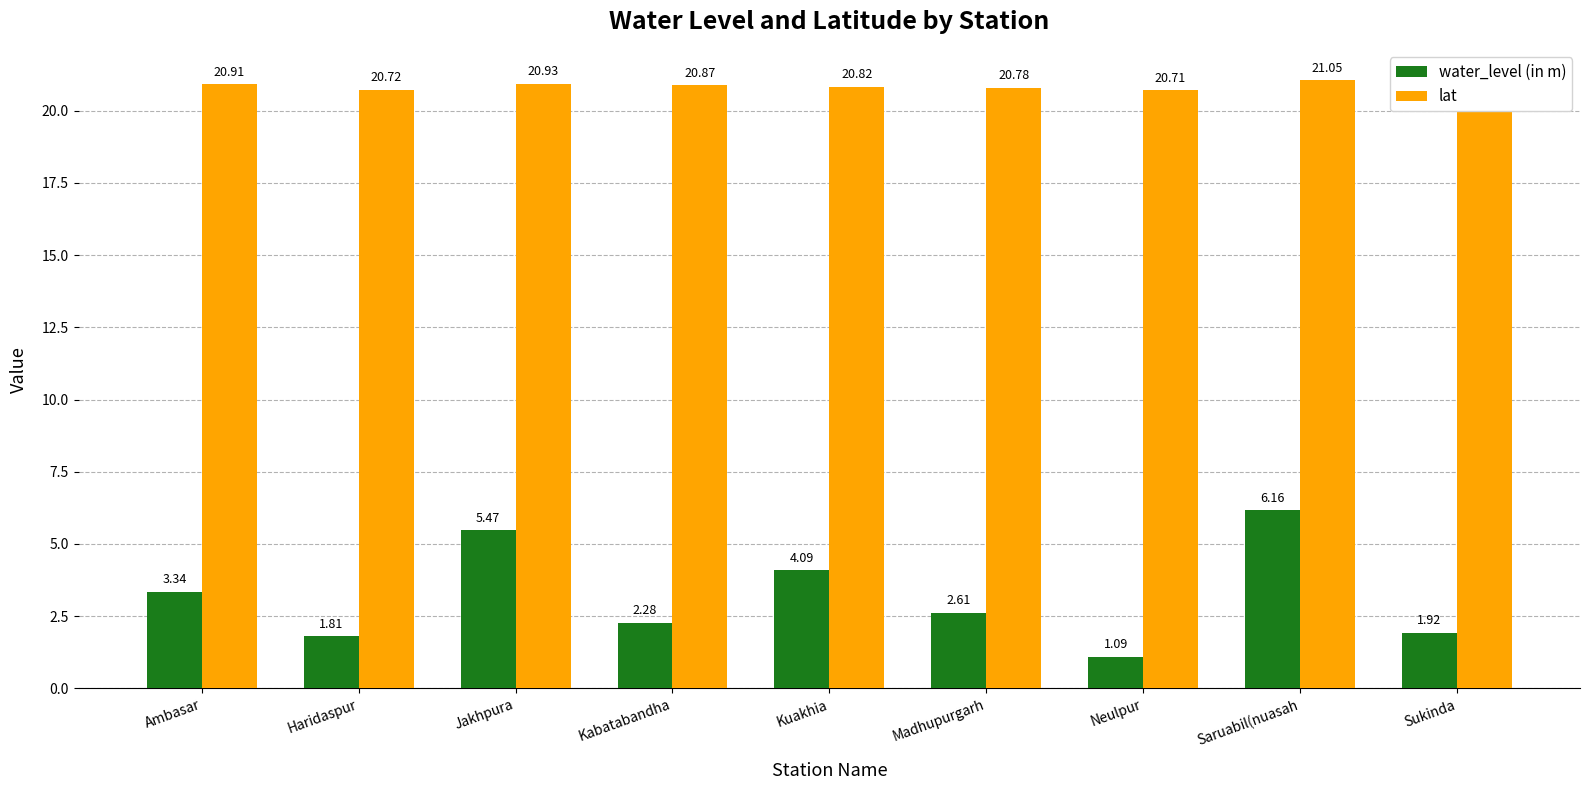

What is the difference between the water_level (in m) values at Jakhpura and Saruabil(nuasah?

0.7